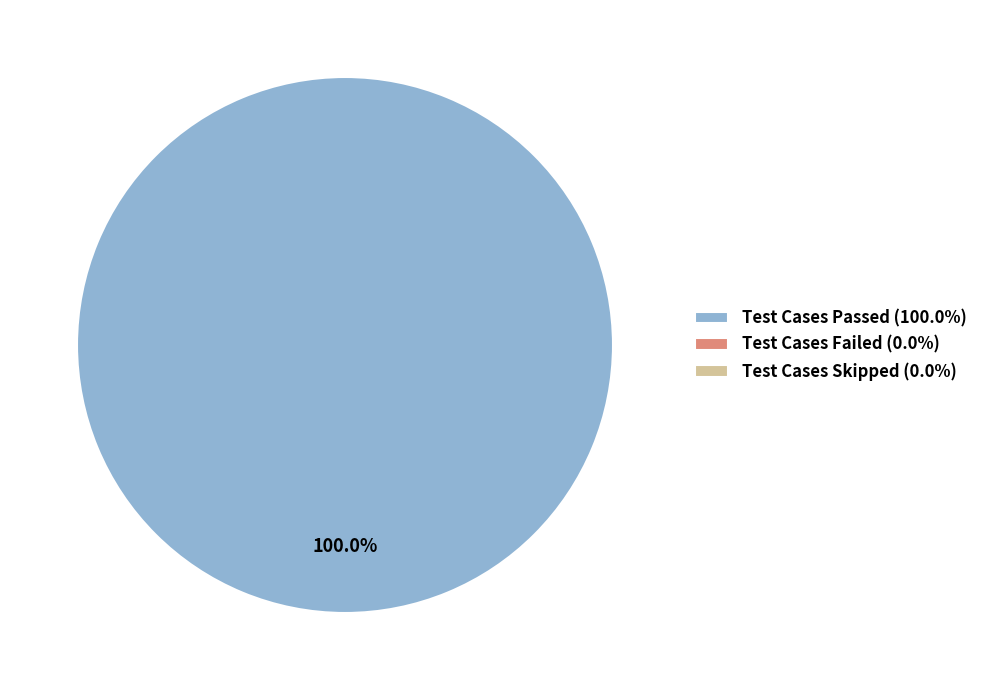

Does any single category account for the majority?

Yes